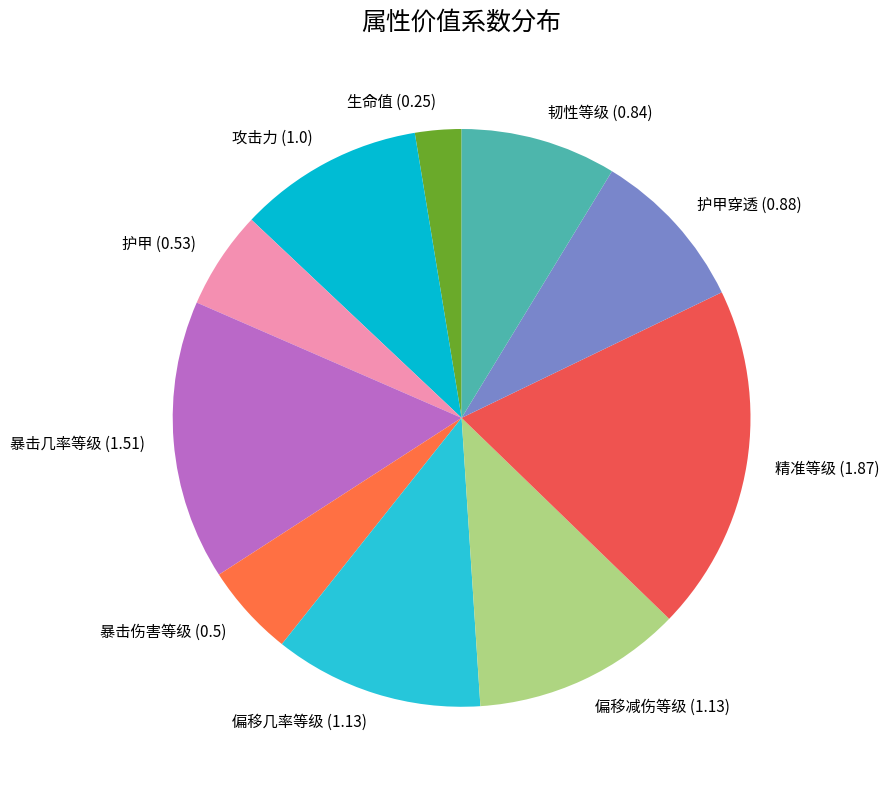

How many slices are in this pie chart?

10